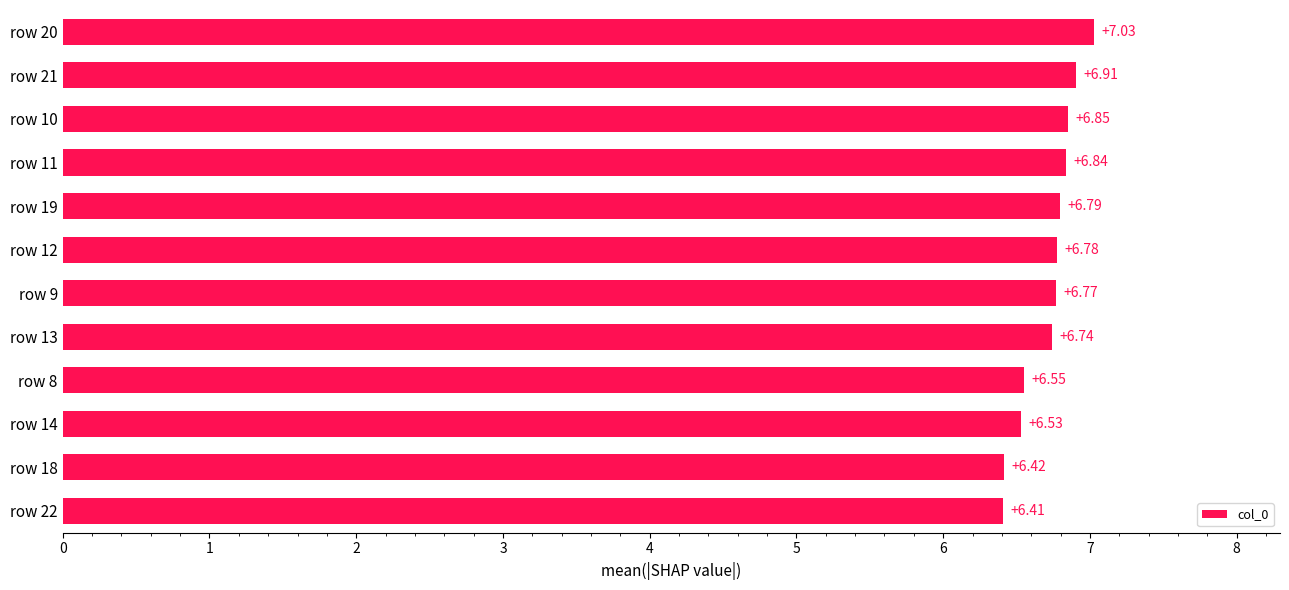

What is the greatest value displayed?

7.0